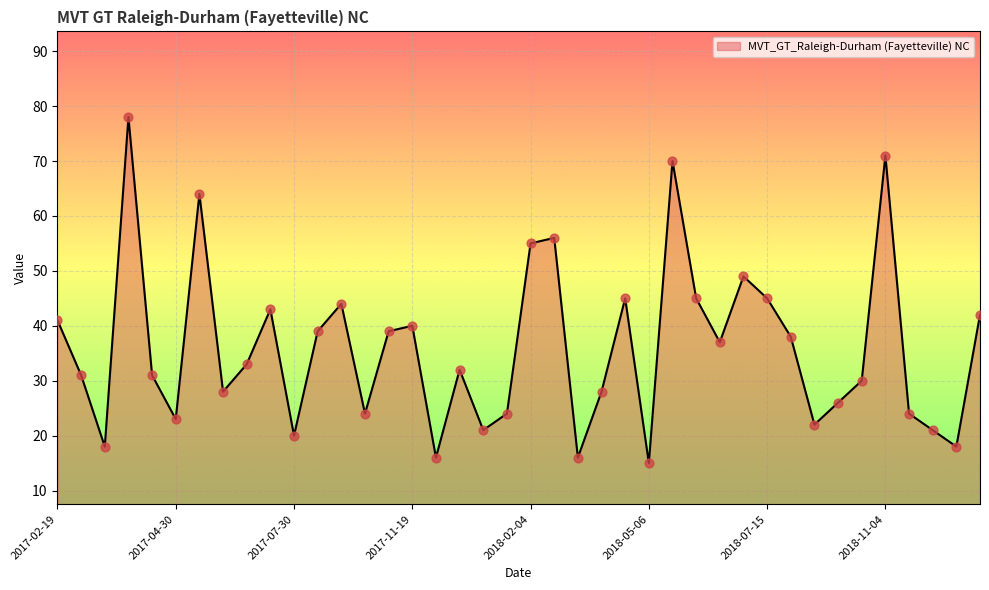

What is the difference between the maximum and minimum values?

63